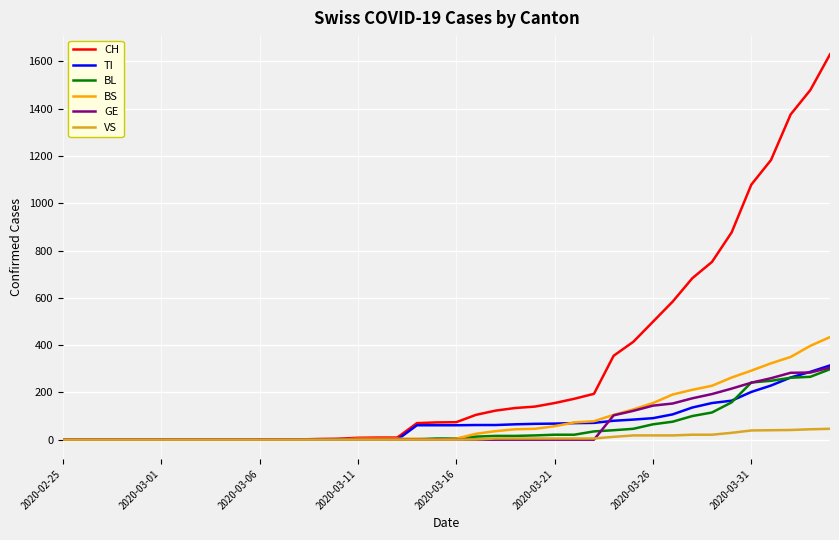

What is the highest value of the GE series?

305